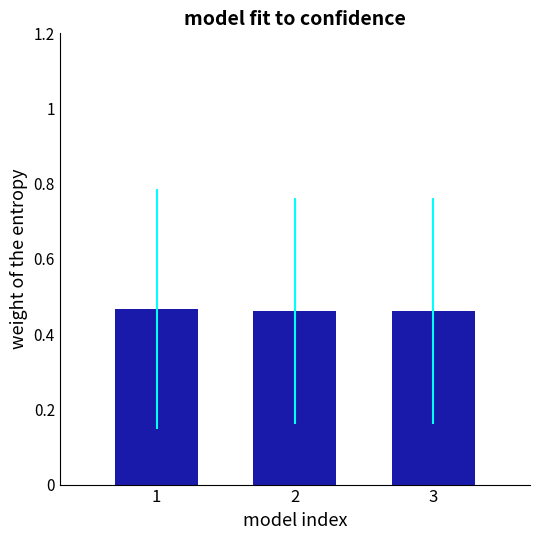

The chart shows a value of 0.2 at 1. True or false?

False